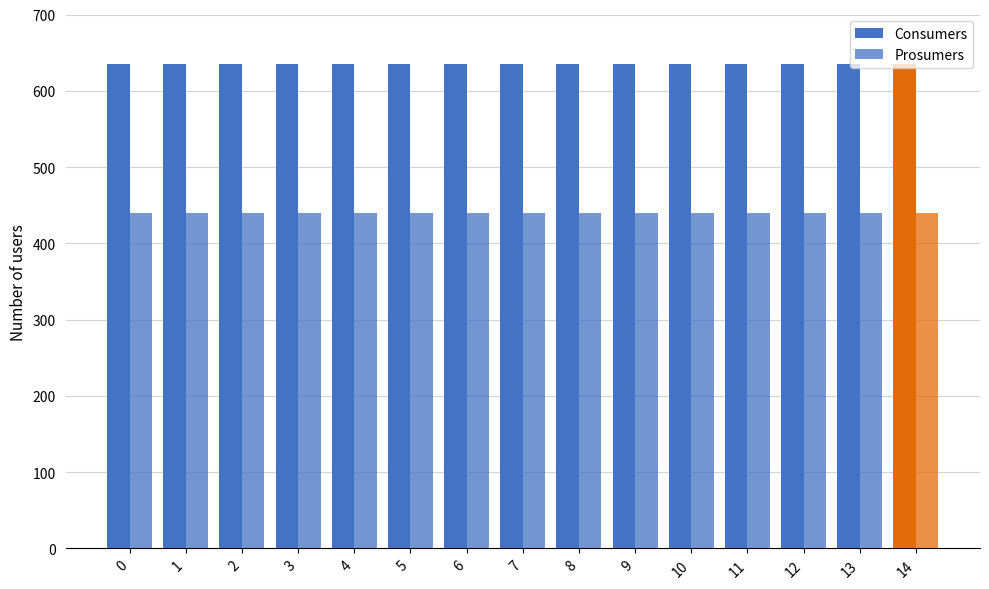

True or false: Consumers has a value of 635 at 5.

True